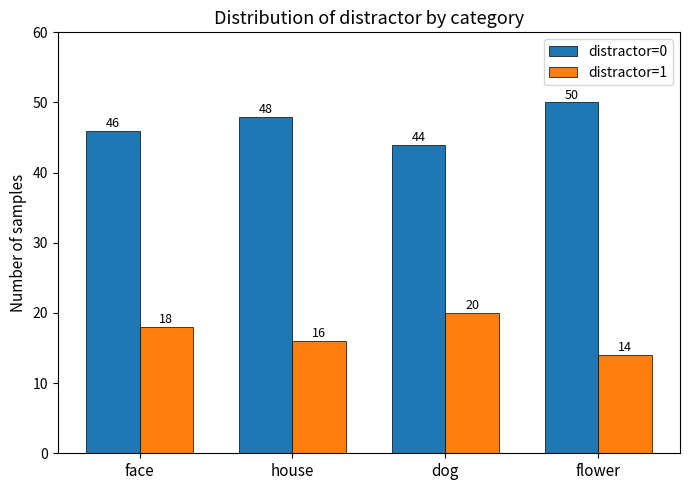

Is the value of distractor=0 at dog greater than the value of distractor=1 at house?

Yes